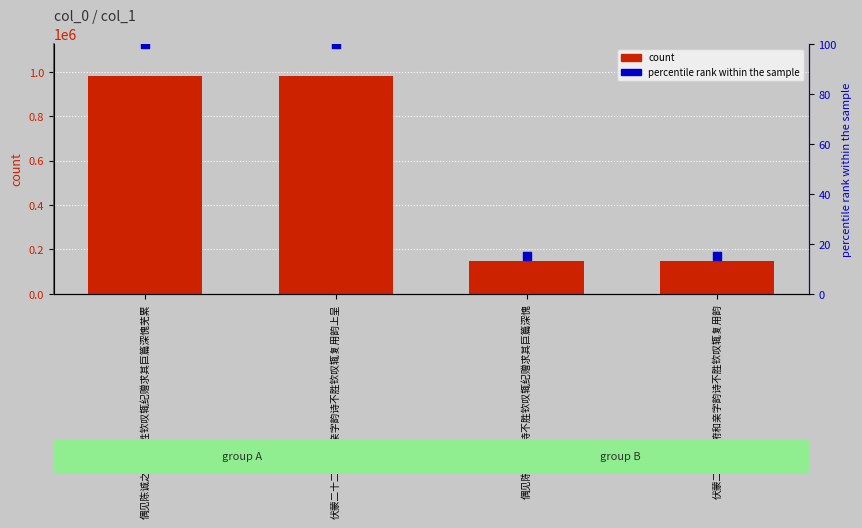

Which series reaches the maximum Y coordinate?

count